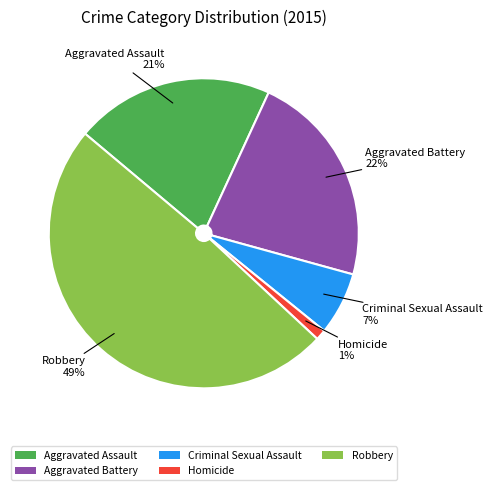

Does Aggravated Assault account for over 50% of the chart?

No